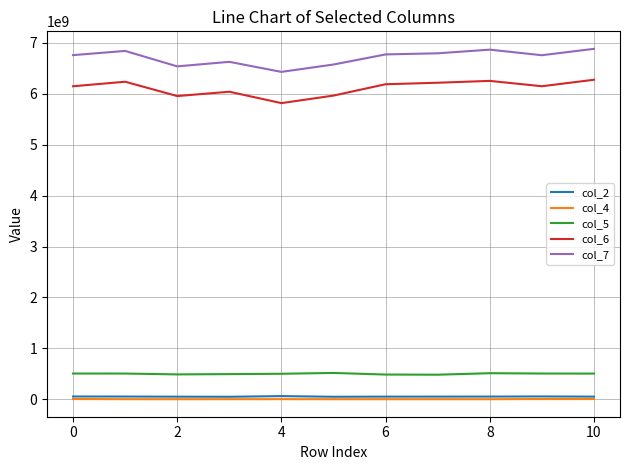

Which series has the largest total across all categories?

col_7